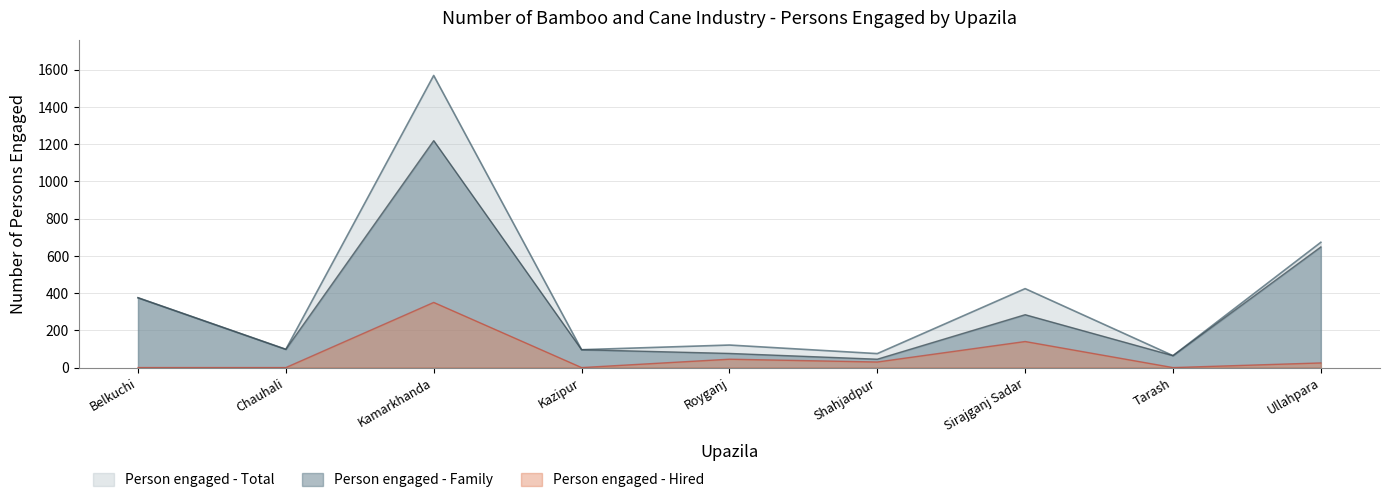

Where is the first local minimum for Person engaged - Total?

Chauhali